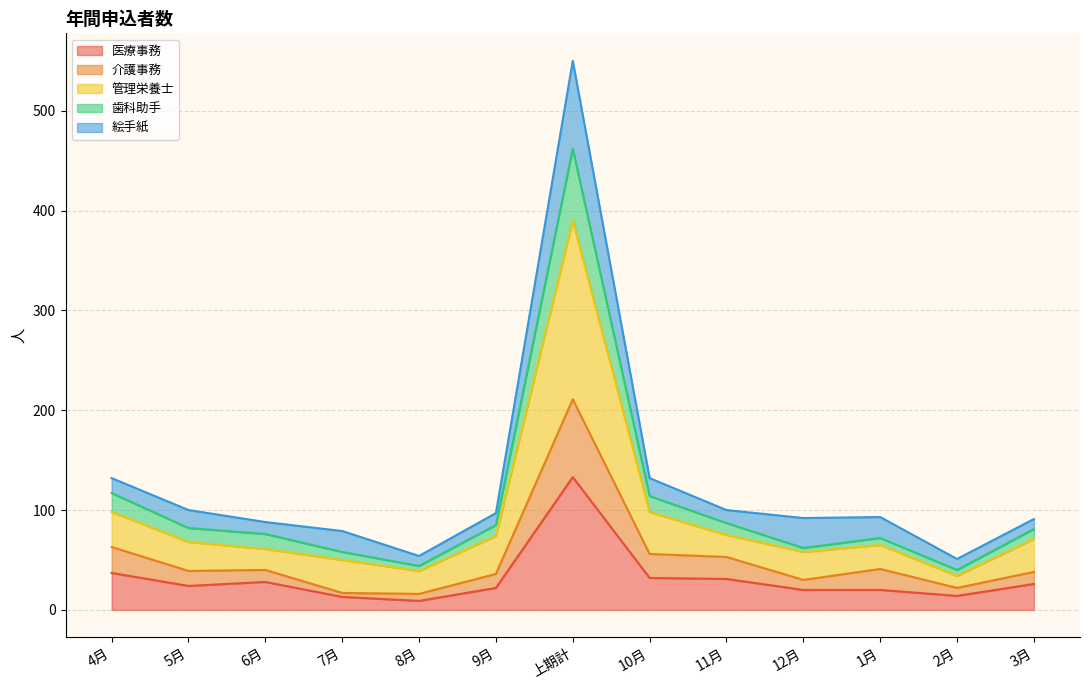

At which category is the sum across all series the highest?

上期計